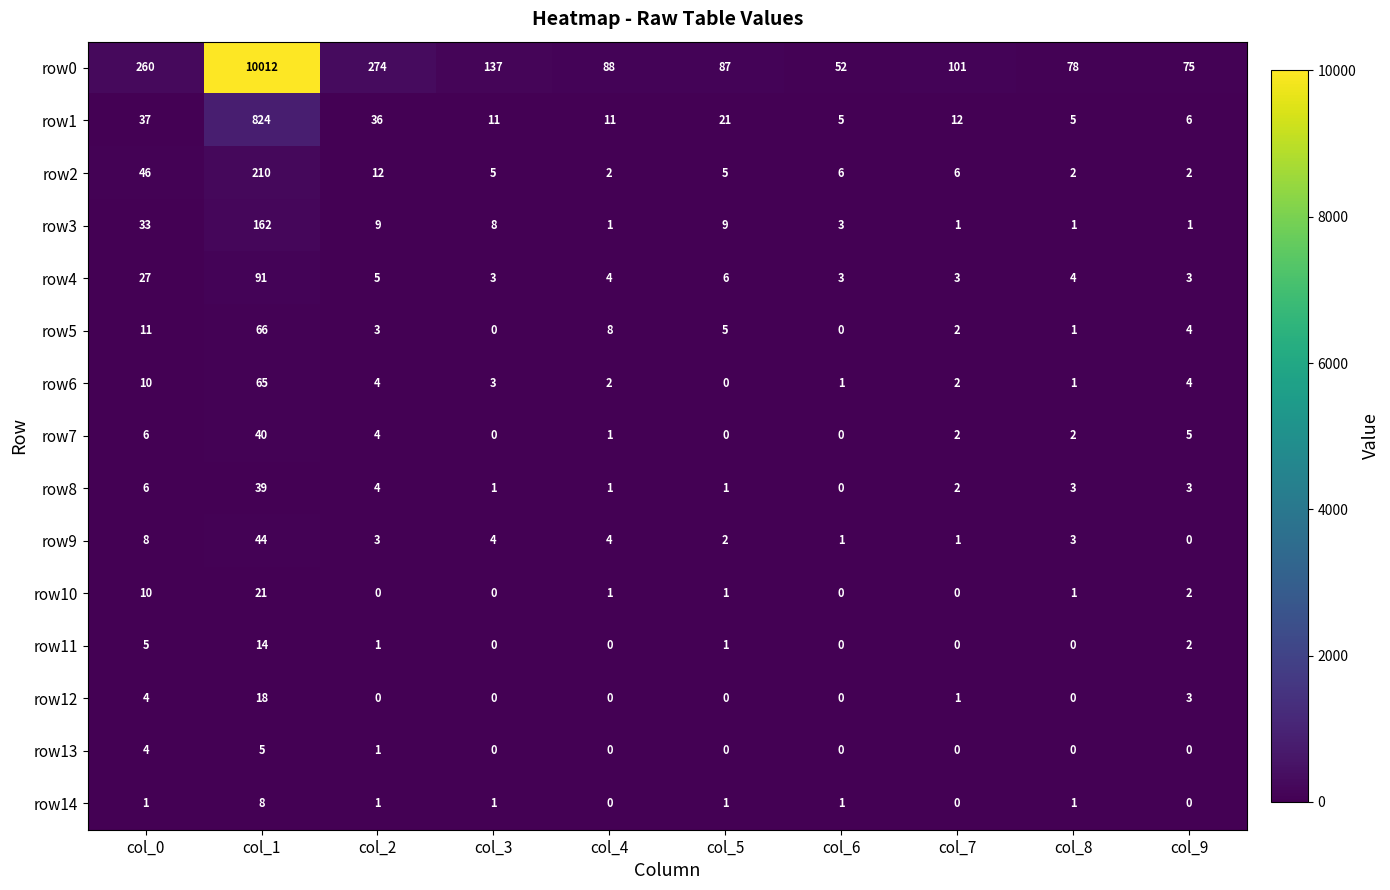

List the series in order of their peak value, highest first.

row0, row1, row2, row3, row4, row5, row6, row9, row7, row8, row10, row12, row11, row14, row13